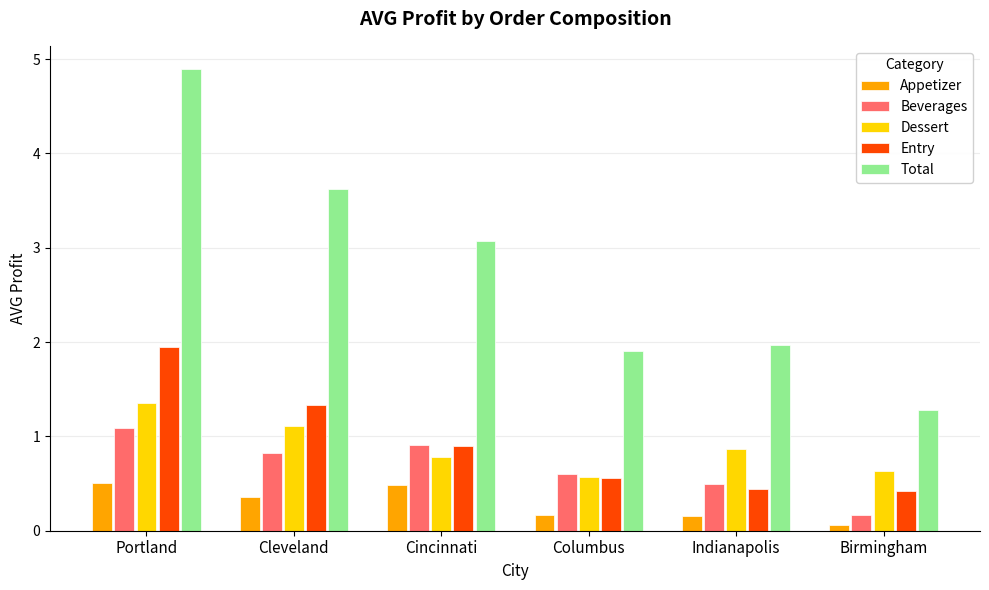

What is the difference between the maximum and minimum values in the Appetizer series?

0.4